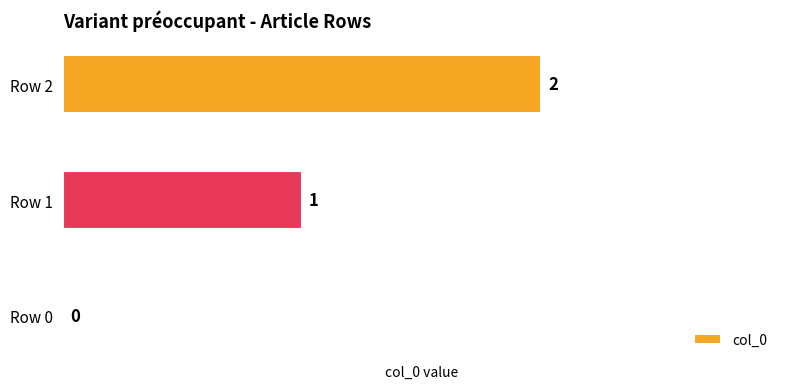

What is the change in value from Row 0 to Row 1?

+1